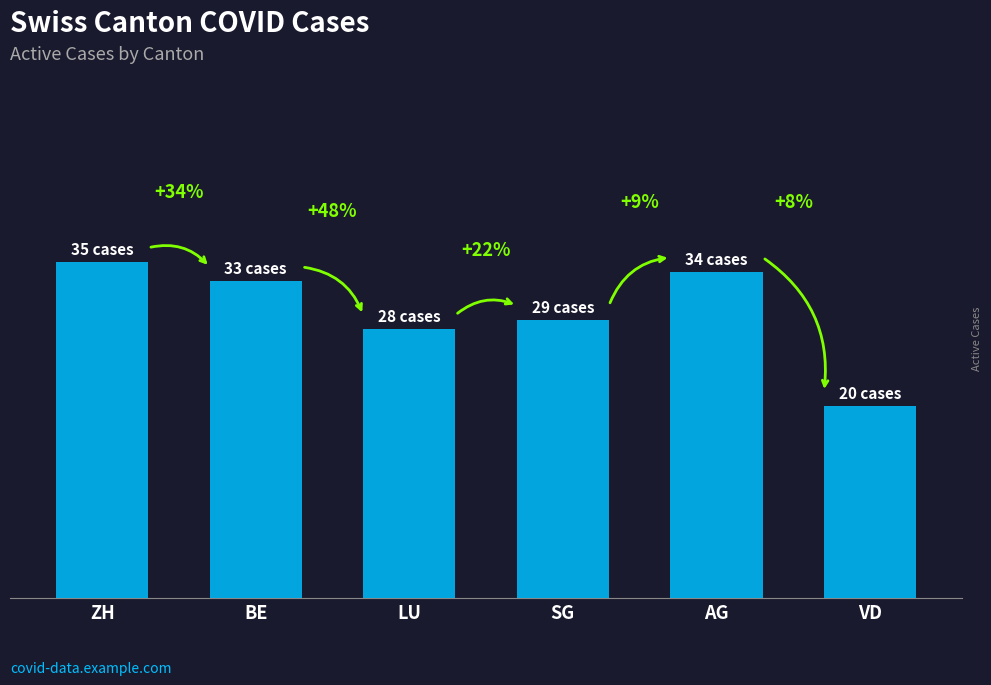

What is the change in value from ZH to BE?

-2